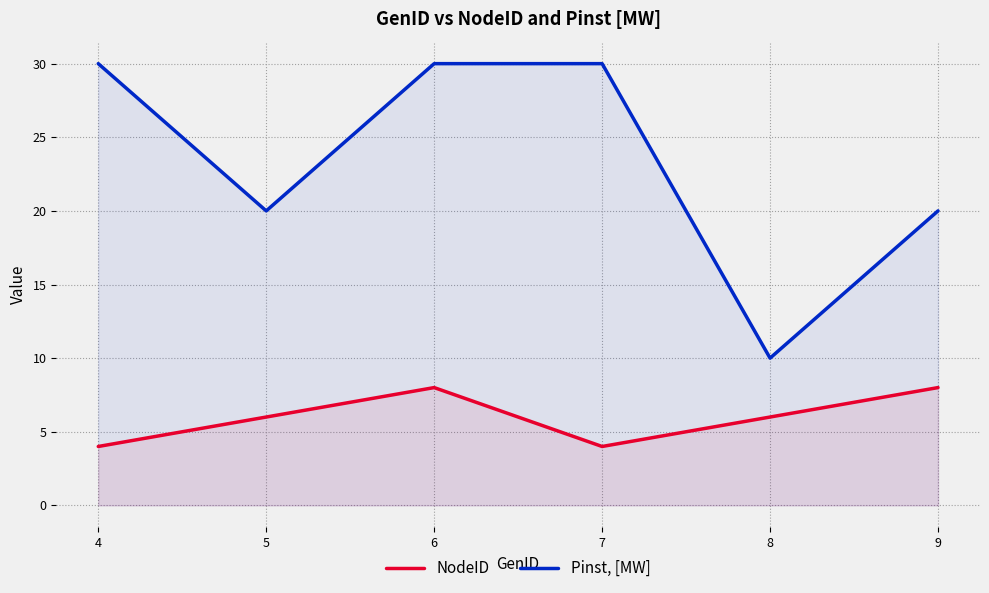

What is the total value across all series at 4?

34